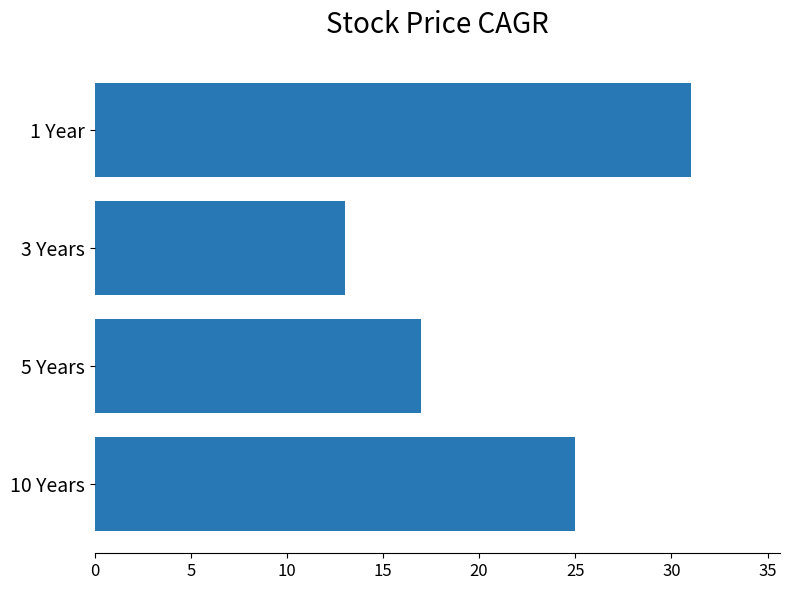

What is the difference between the second highest and minimum values?

12